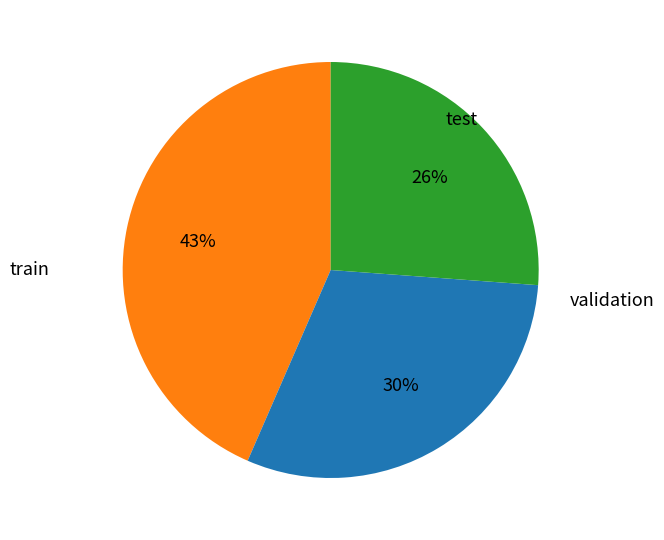

To the nearest percent, what is the difference between the largest and smallest slice percentages?

17%